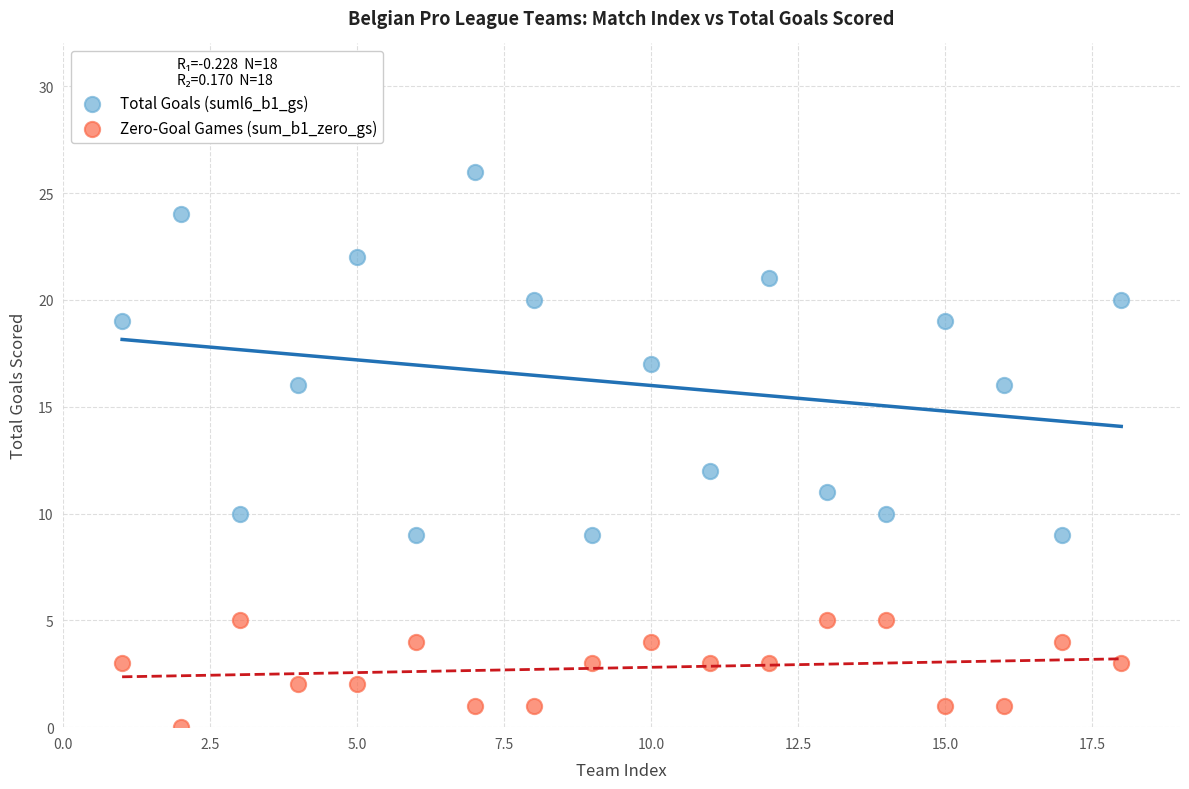

Across all series, what Y value is closest to 13?

12